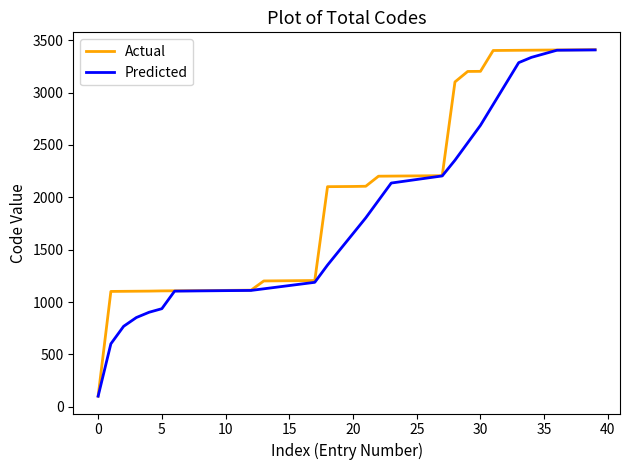

Which series has the widest spread of values?

Actual